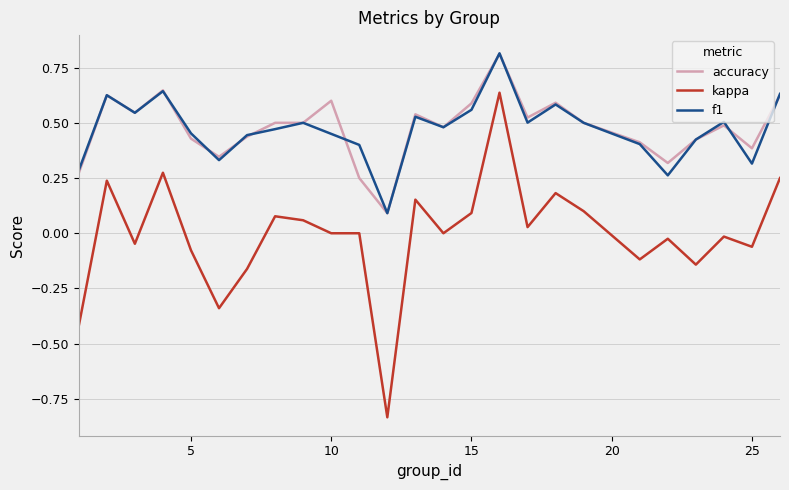

Which series has the largest range (max minus min)?

kappa